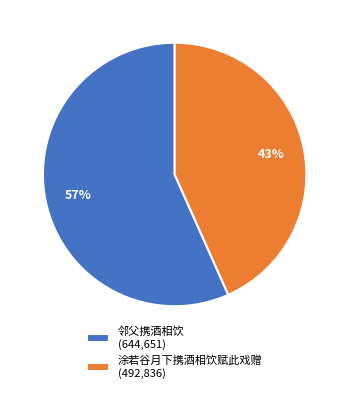

What is the largest slice in the pie chart?

邻父携酒相饮